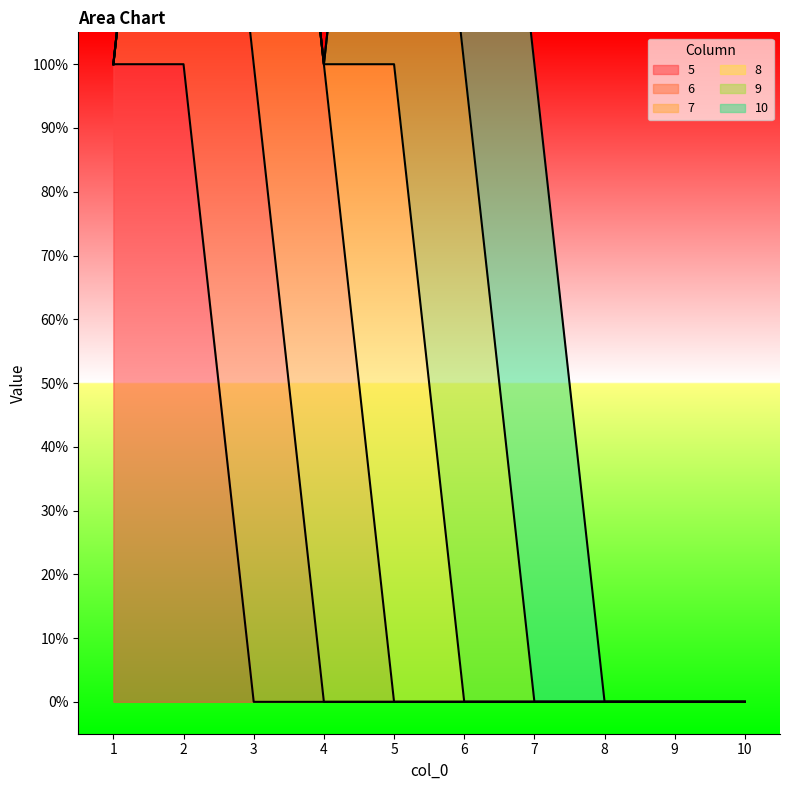

At which category is the sum across all series the highest?

2